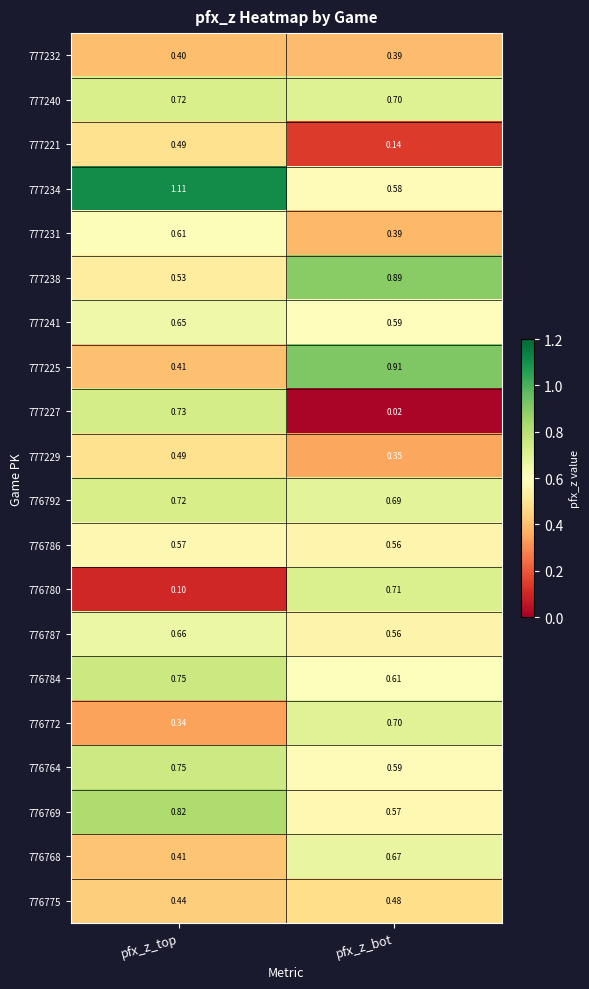

Which category has the lowest value across all series?

pfx_z_bot